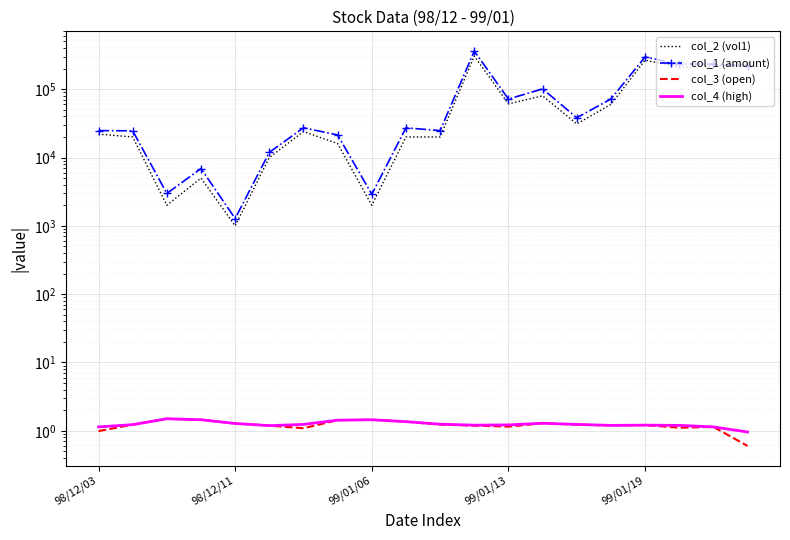

What is the label of the 14th point from the right?

6